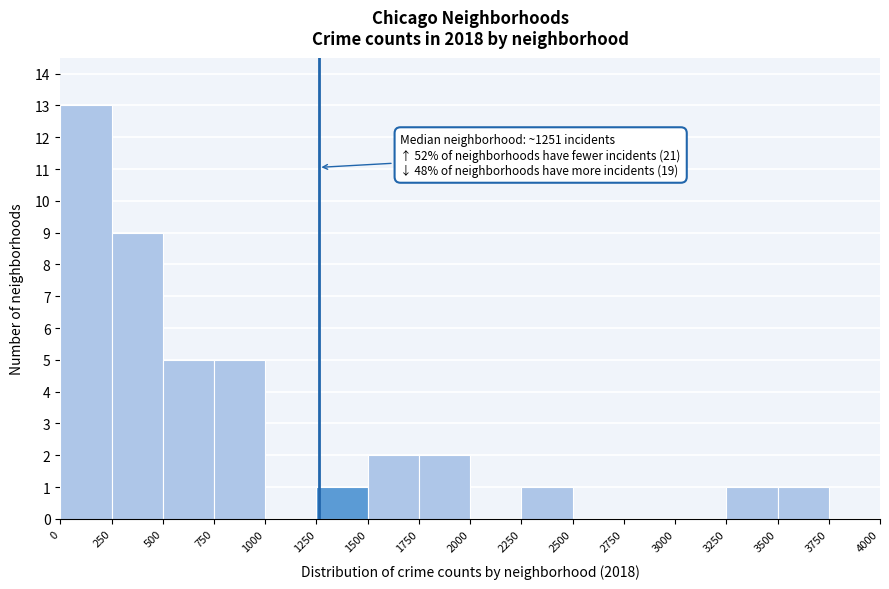

Which range on the x-axis has the tallest bar?

0 to 250